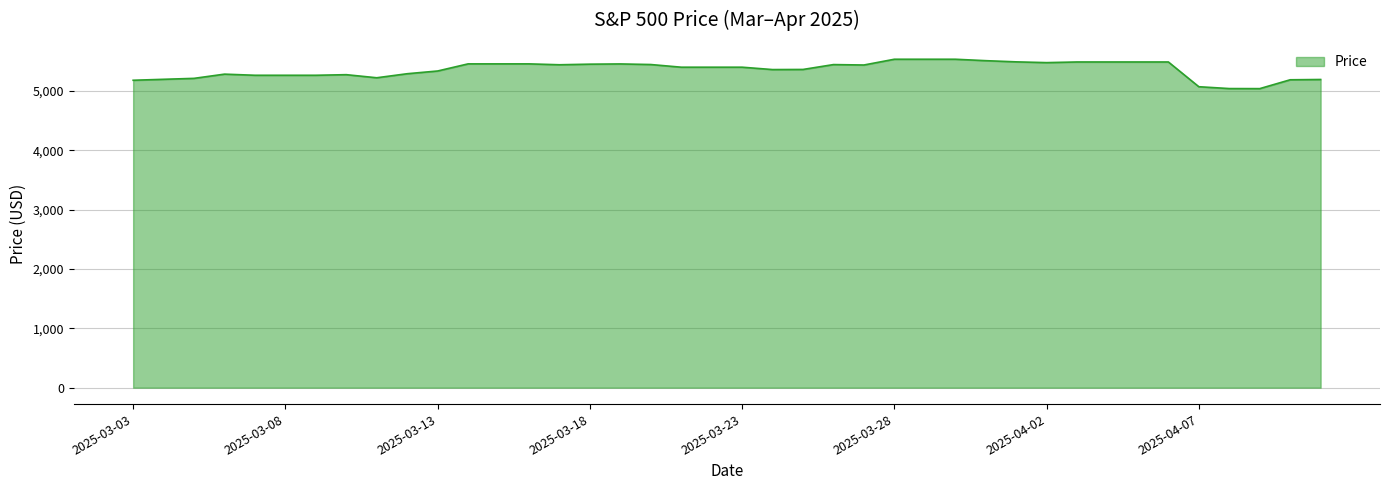

What is the minimum value shown in the chart?

5038